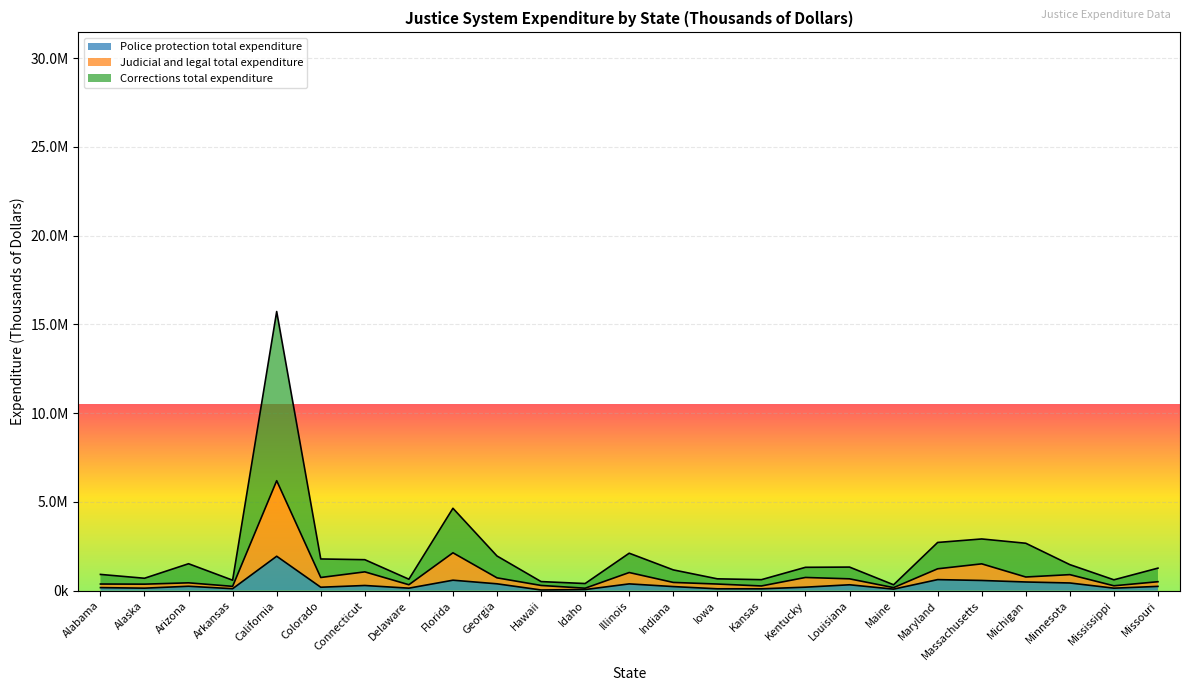

Does the chart display data point markers on the line(s)?

No